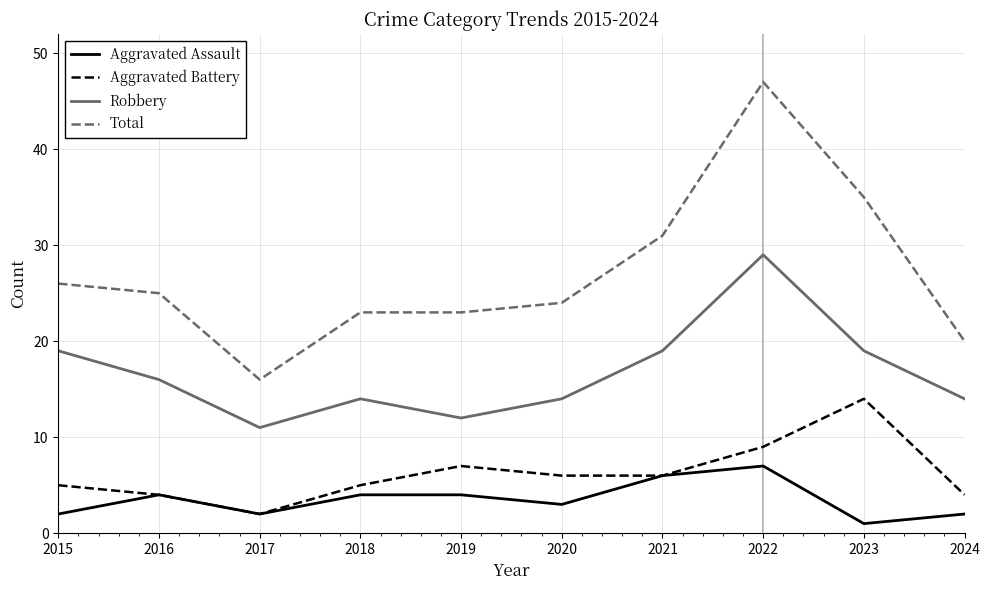

Which series has the largest total across all categories?

Total